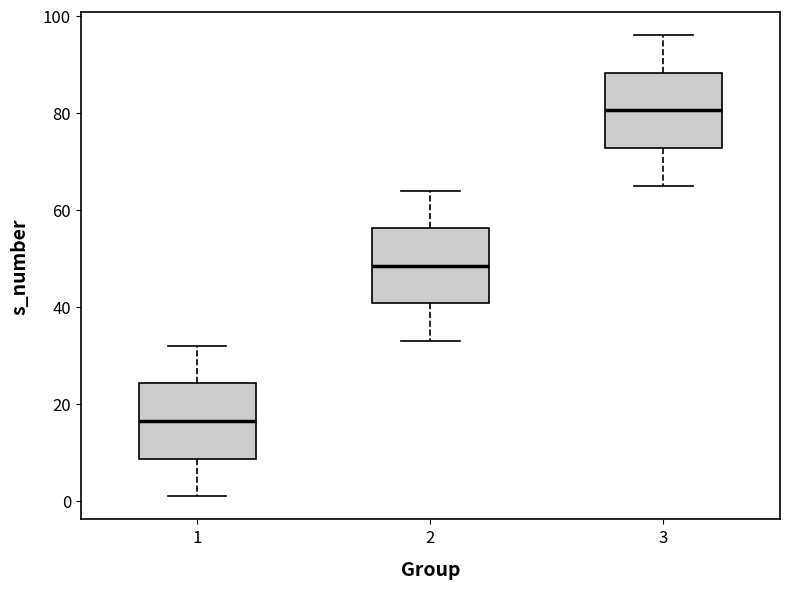

Where does the upper whisker of the box at x = 3 end on the y-axis? The values are not printed on the chart, so give them approximately, as read against the axis.

96